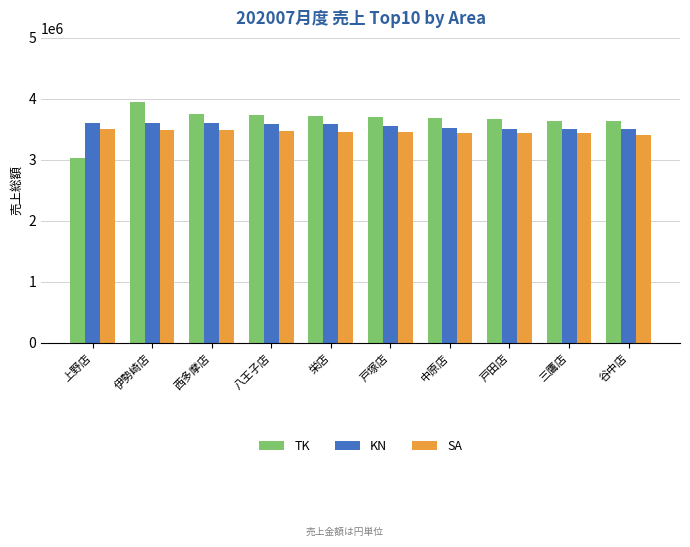

What is the minimum value for TK?

3025245